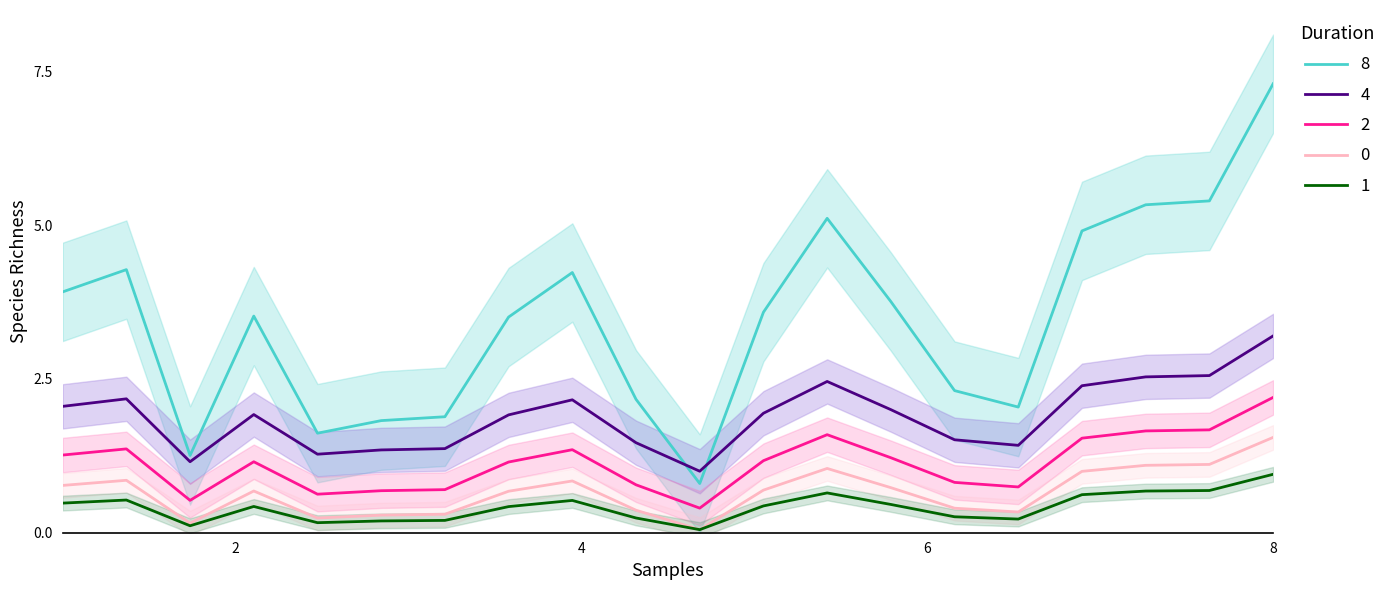

True or false: 2 and 1 cross at least once.

False